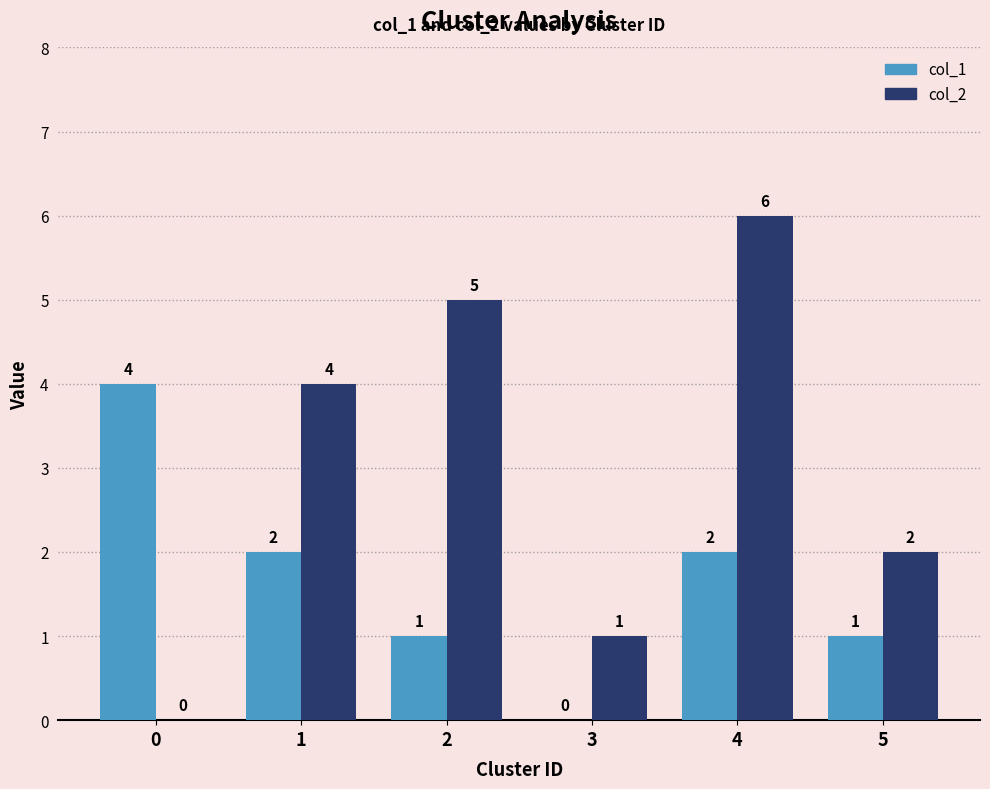

The col_2 series shows 6 at 4. True or false?

True